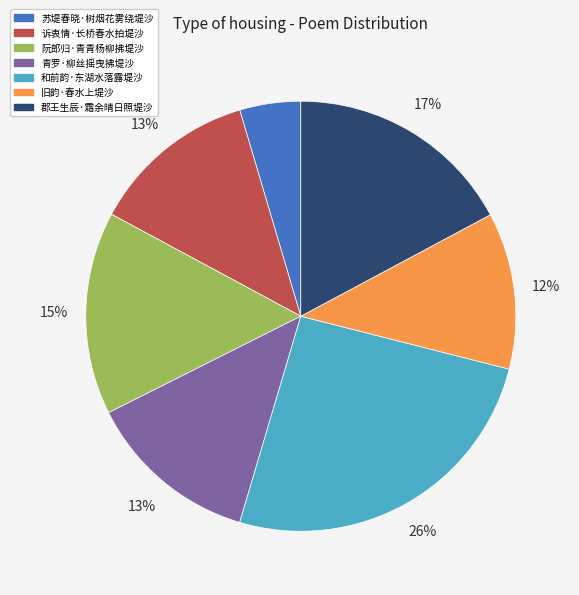

True or false: 郡王生辰·霜余晴日照堤沙 accounts for 17% of the total.

True